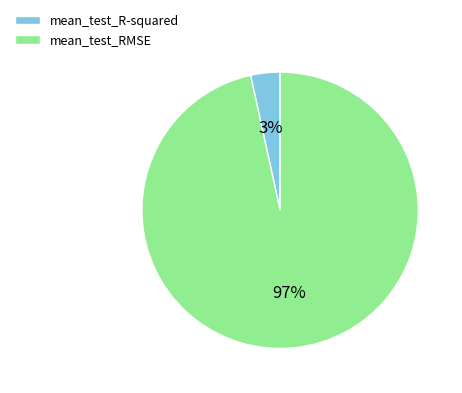

Which slice represents more than half of the pie?

mean_test_RMSE